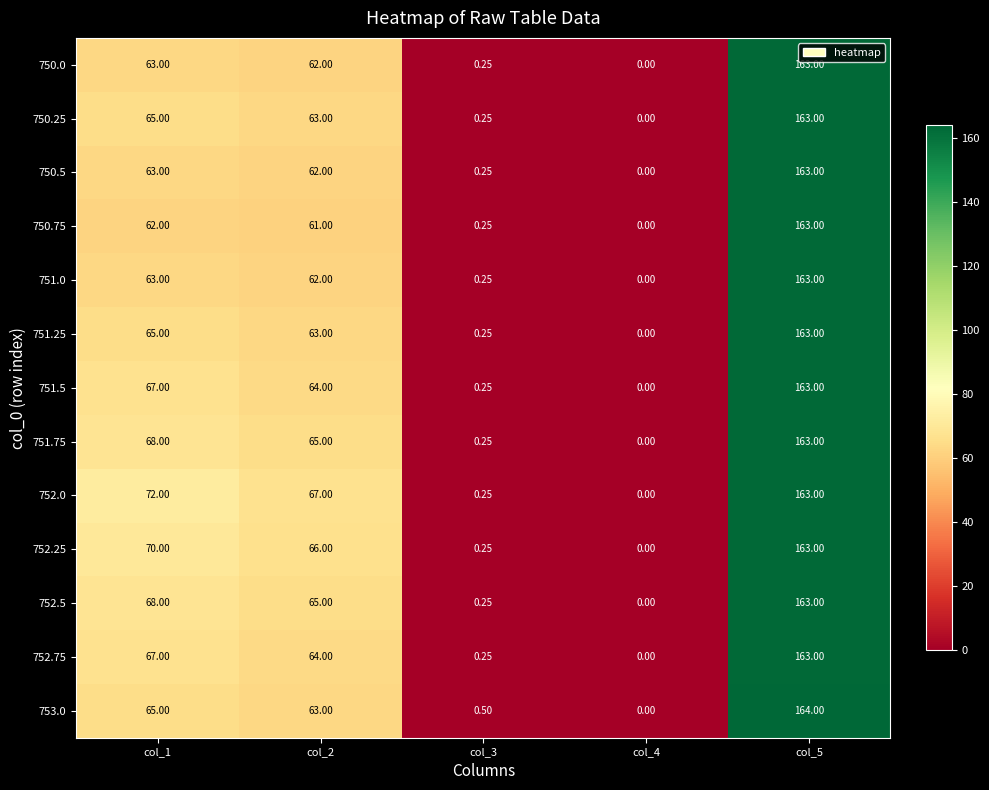

Is the value of 752.25 at col_4 greater than the value of 750.75 at col_3?

No